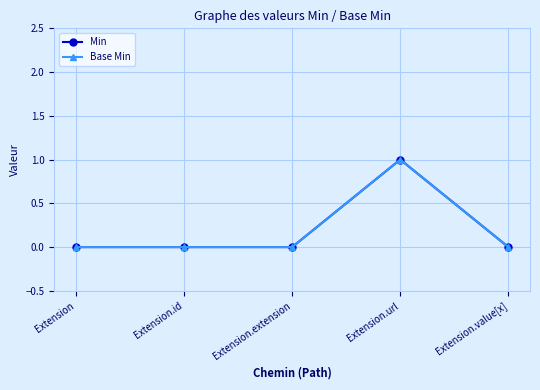

True or false: Min has more than 0 interior local peaks.

True